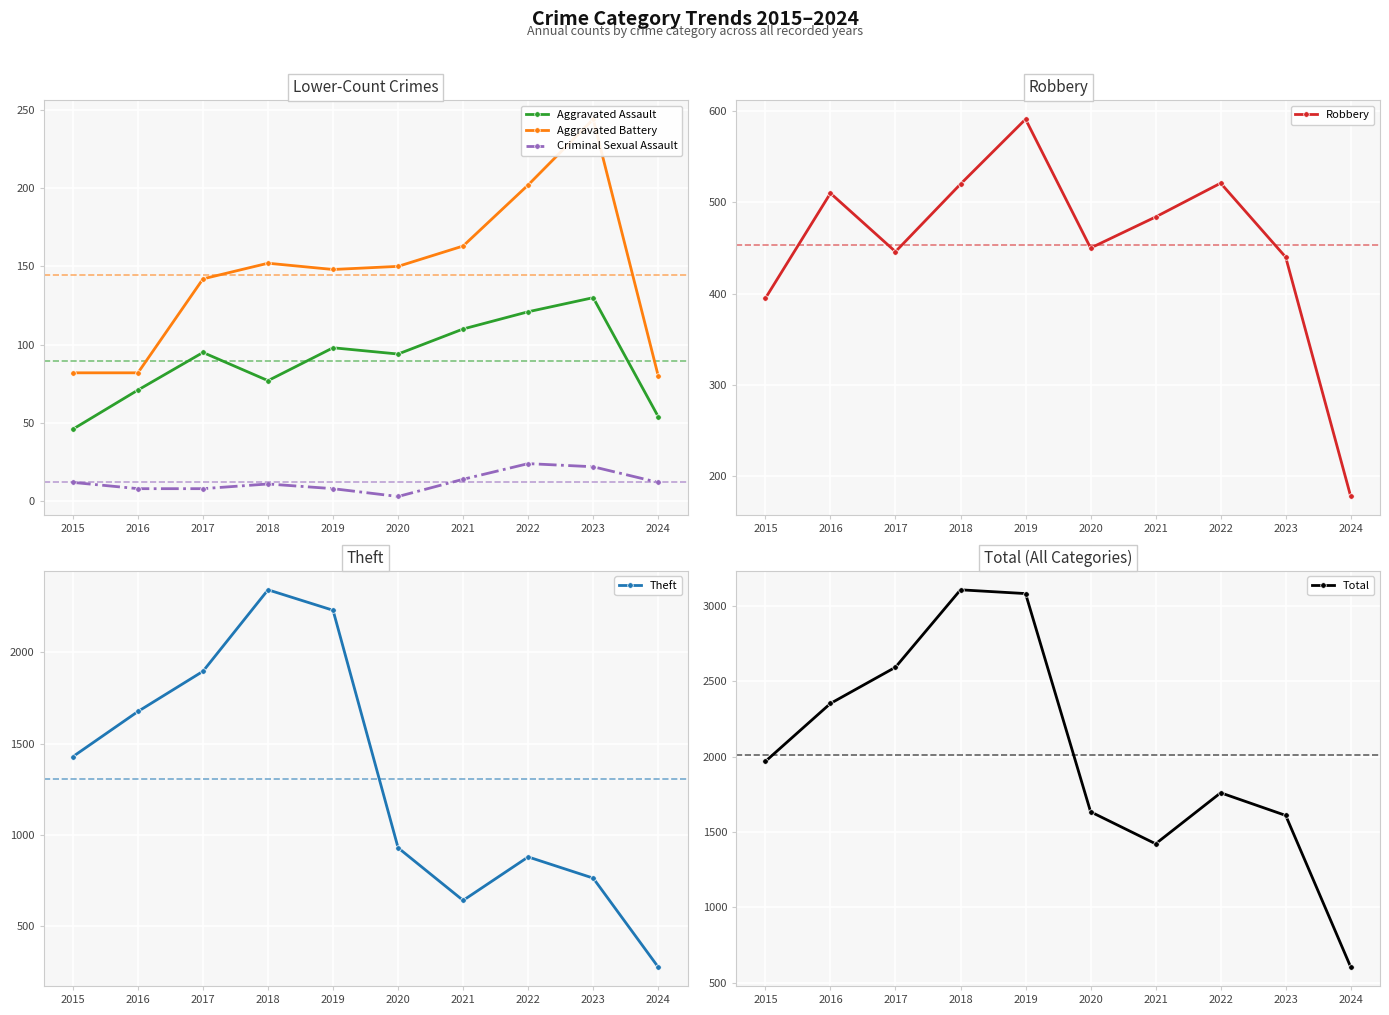

Is this an area chart (filled region under the line)?

No